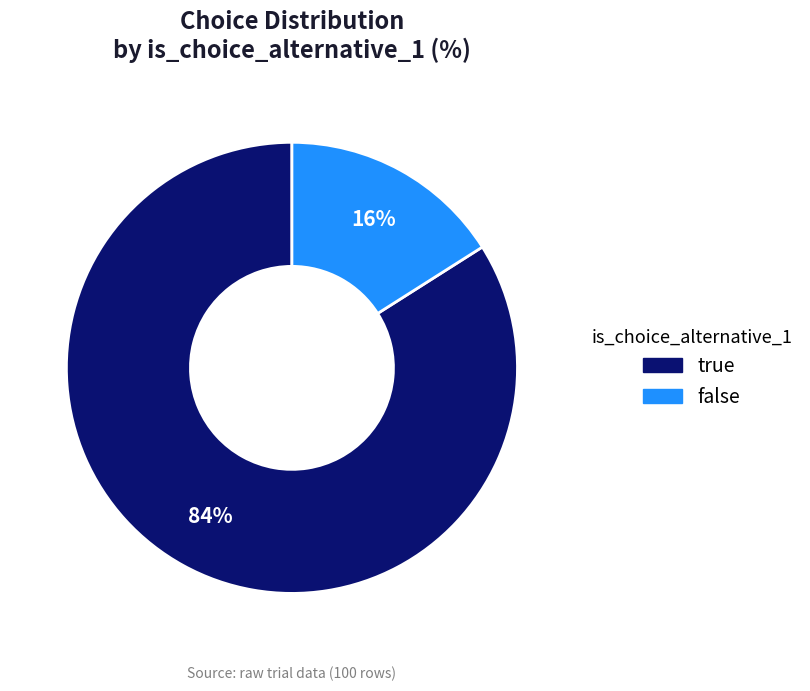

Is there a majority slice in this chart?

Yes